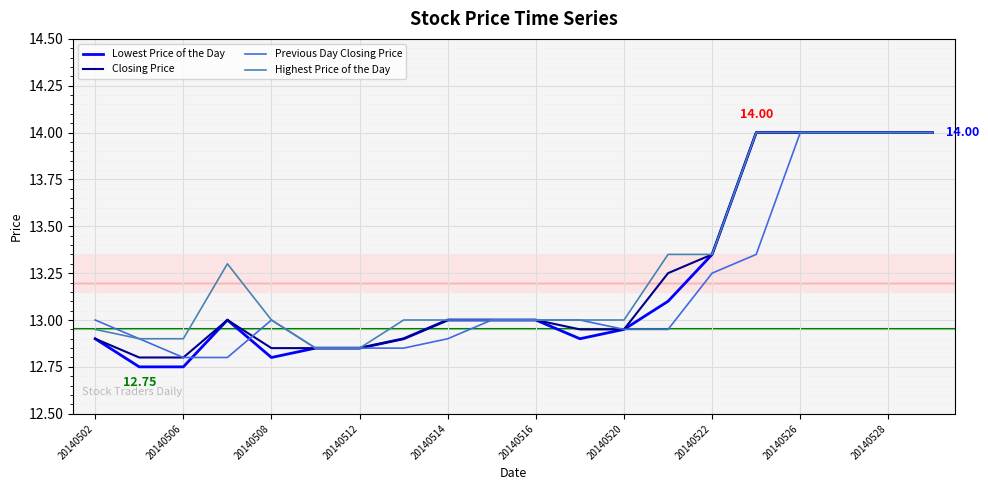

Which series has the largest range (max minus min)?

Lowest Price of the Day